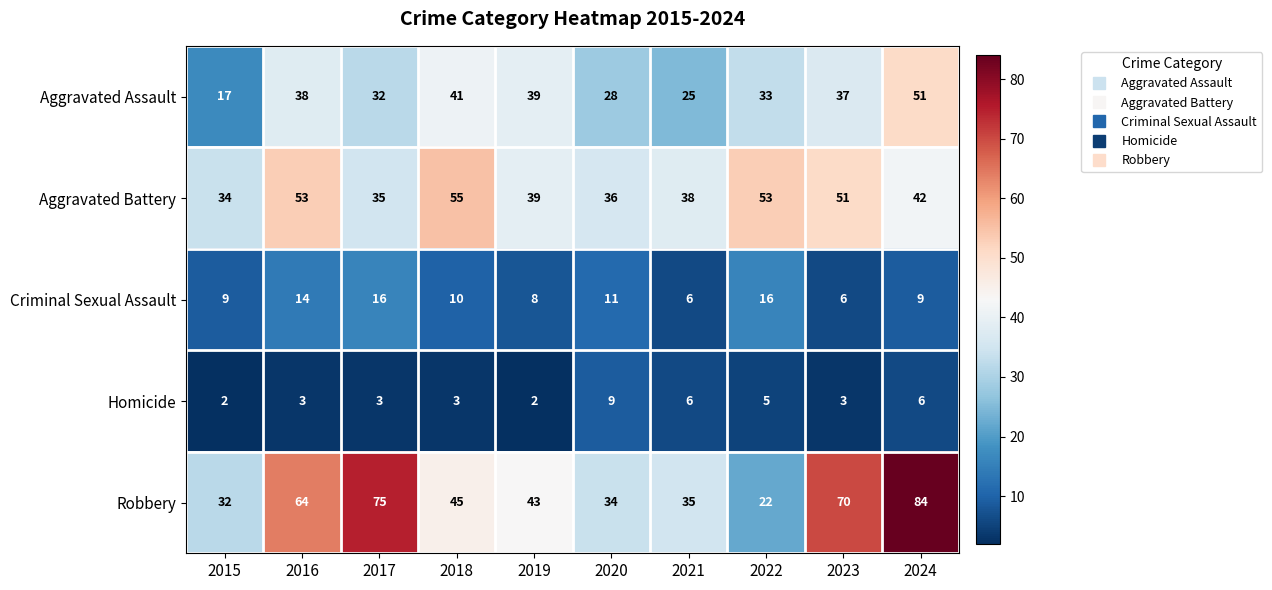

Which category has the lowest value in the Aggravated Battery series?

2015